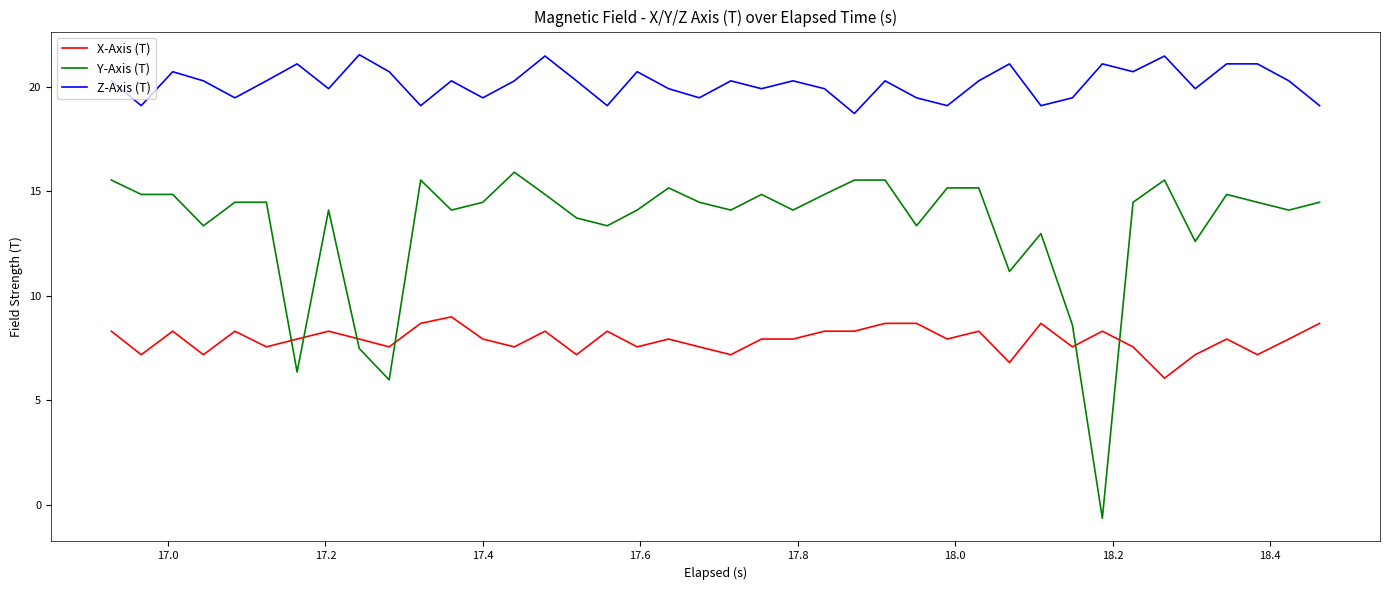

How many values in the X-Axis (T) series are below 7?

2